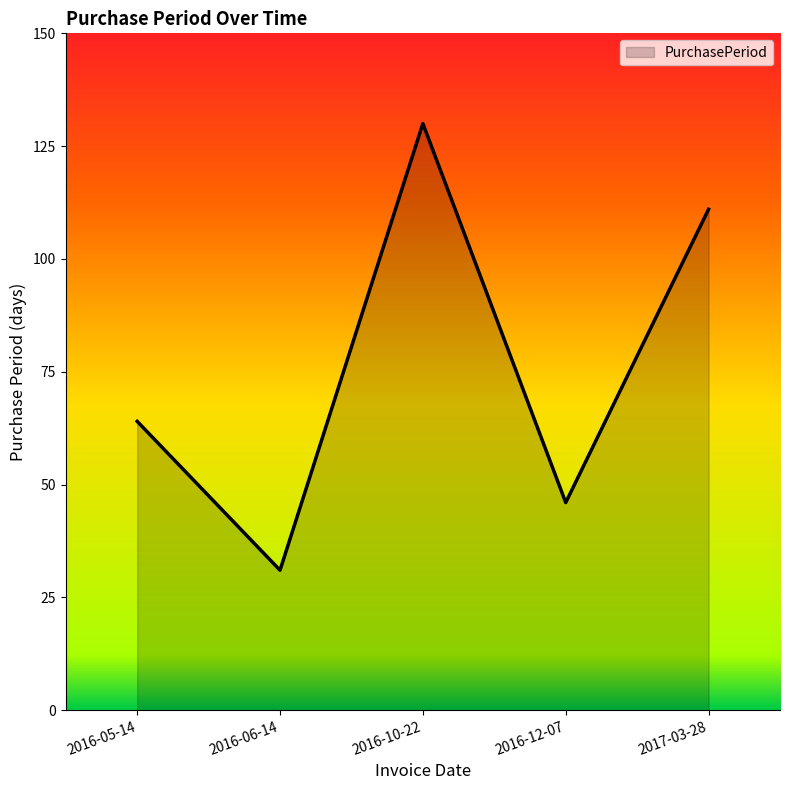

What is the ratio of the value at 2016-06-14 to the value at 2016-10-22?

0.2